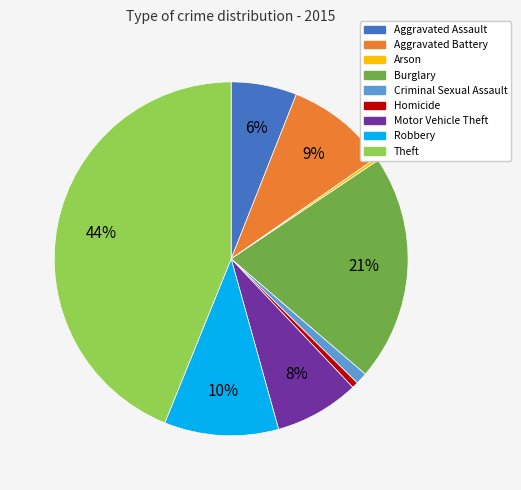

To the nearest percent, what is the combined percentage of Aggravated Battery and Homicide?

10%